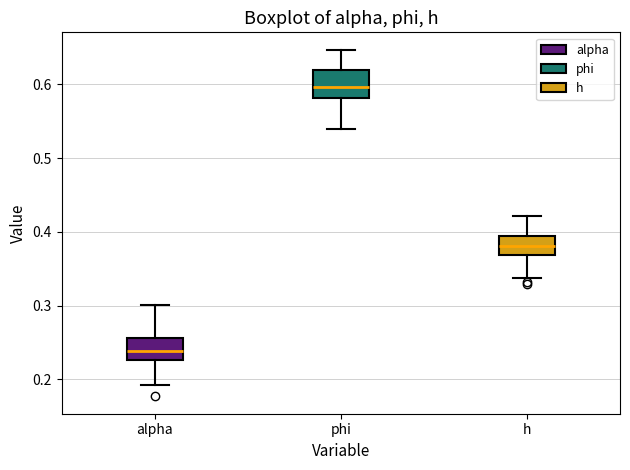

Where does the upper whisker of the box for phi end on the y-axis? The values are not printed on the chart, so give them approximately, as read against the axis.

0.65